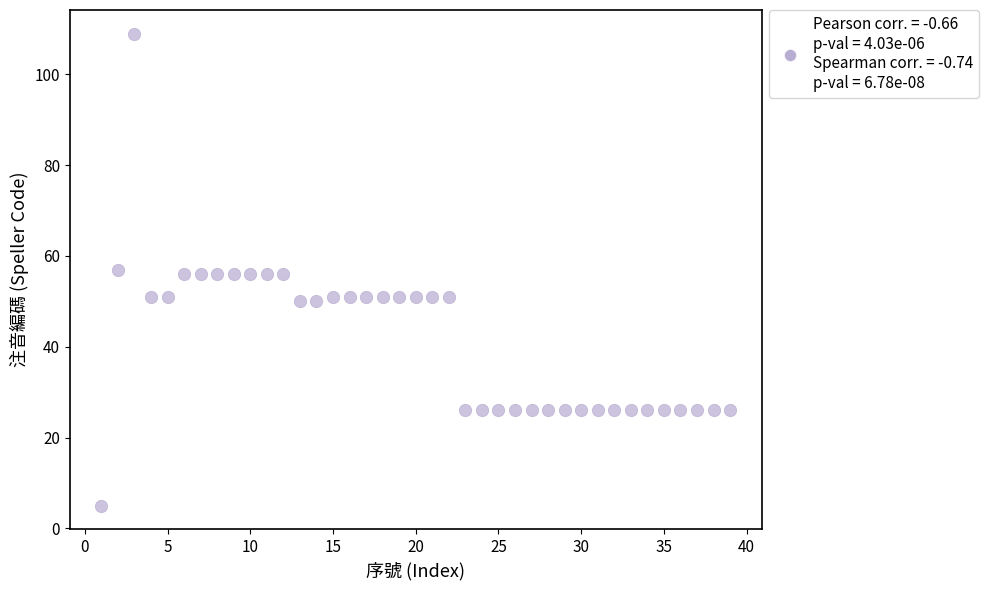

What is the range of X values (max minus min)?

38